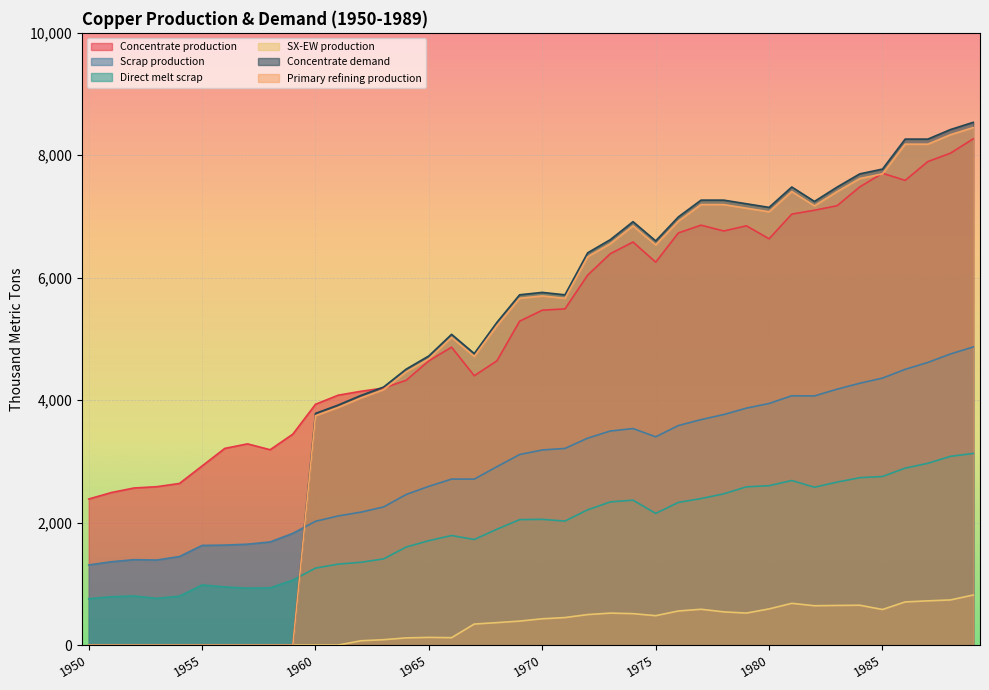

What is the average value of the Direct melt scrap series?

1897.1